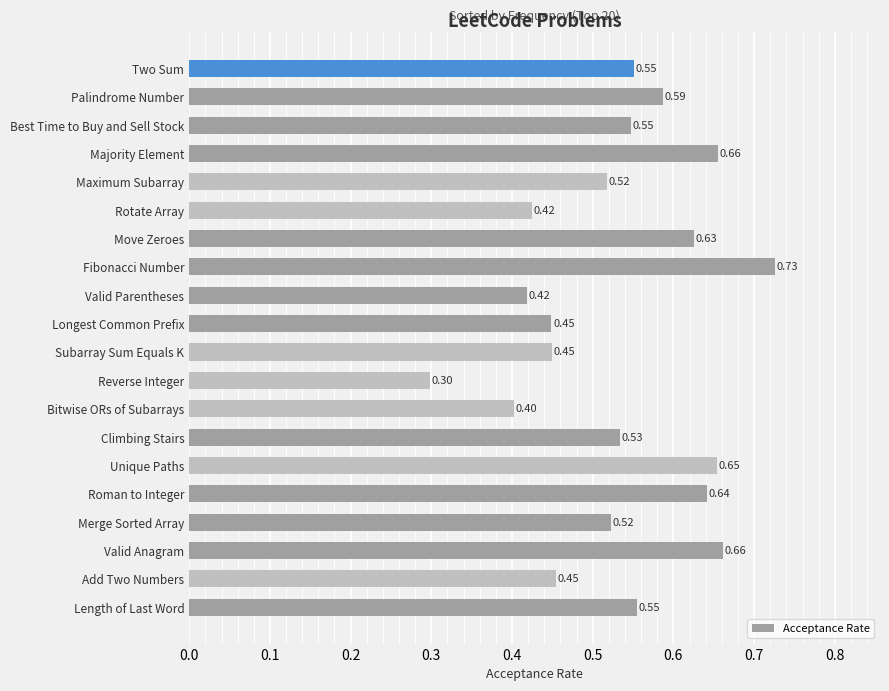

What is the difference between the second highest and second lowest values?

0.3